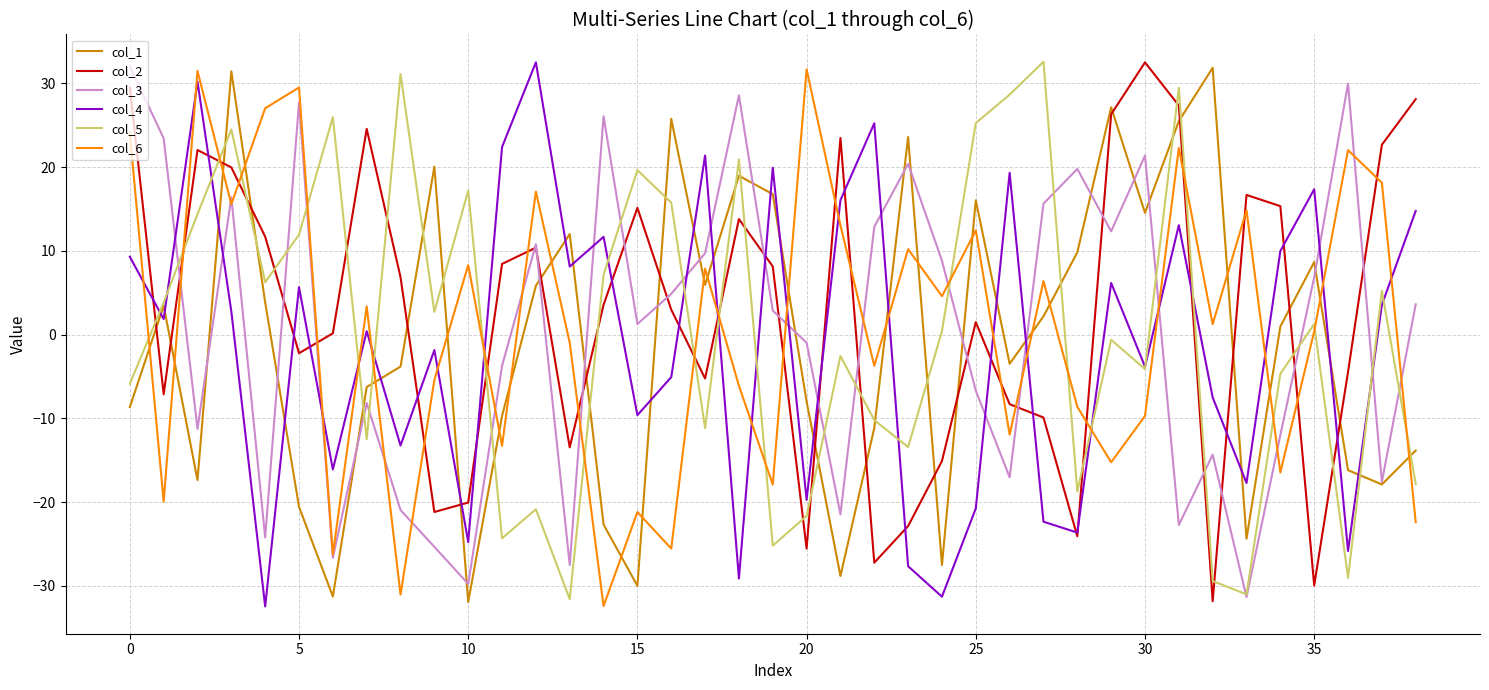

Is this an area chart (filled region under the line)?

No